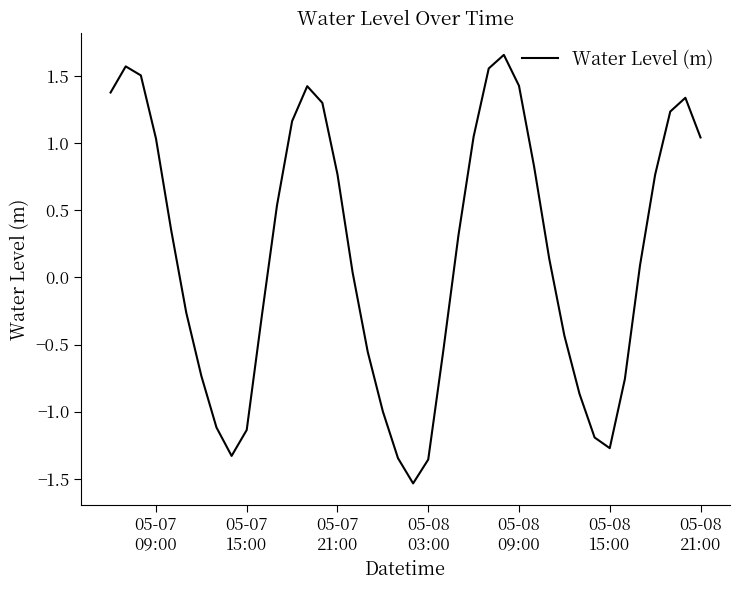

Is this an area chart (filled region under the line)?

No